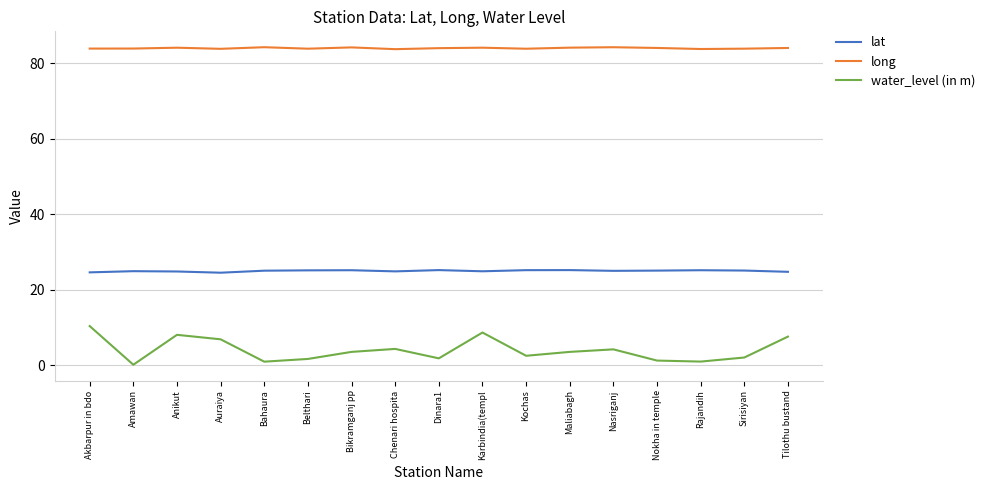

The value of long at Bahaura is 138.6. True or false?

False